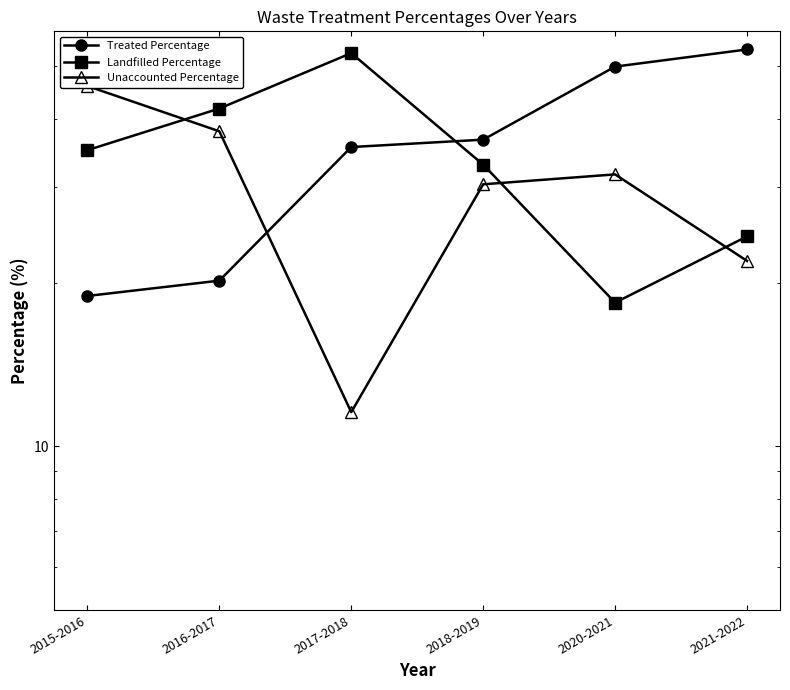

Does the chart have visible grid lines?

No